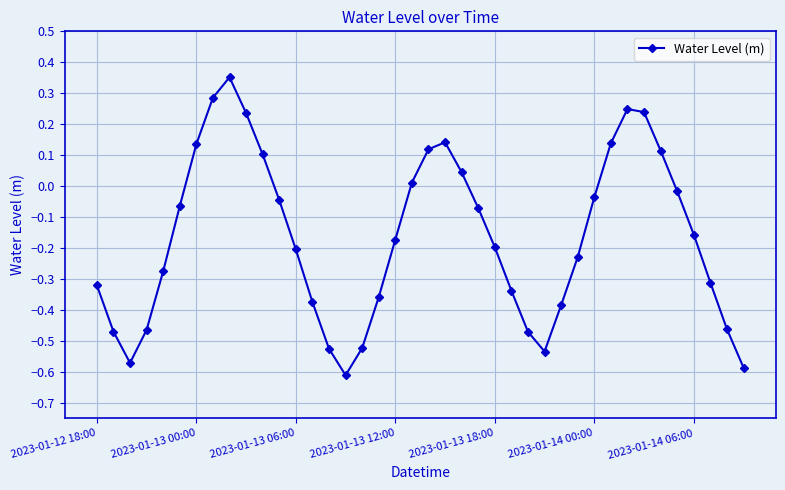

What is the sum of all values?

-6.6